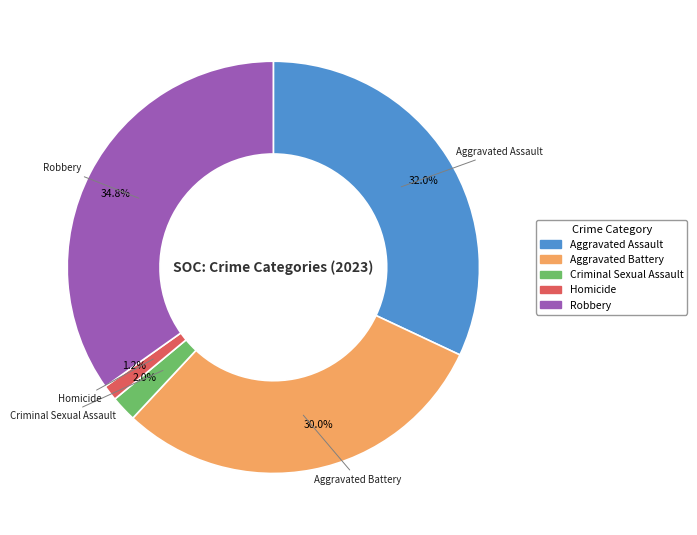

How many slices are in this pie chart?

5